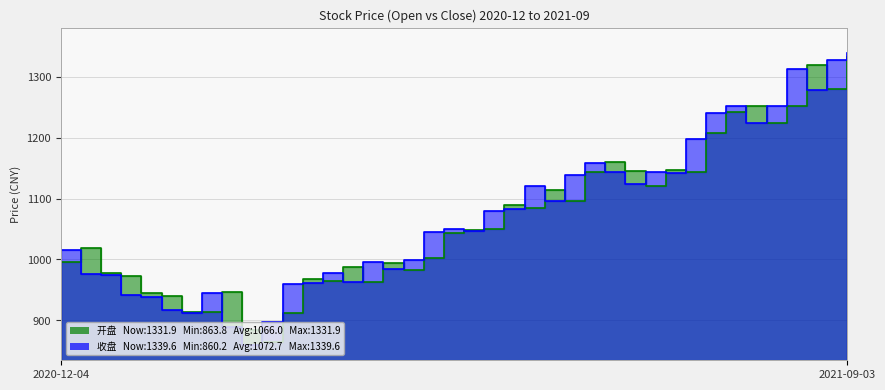

Reading right to left, what are all the values shown in this chart?

开盘: 1331.9	1280.0	1319.1	1252.6	1224.6	1251.6	1242.4	1207.6	1144.4	1146.5	1120.5	1144.9	1159.5	1143.9	1095.5	1113.7	1085.4	1089.7	1049.3	1047.8	1043.7	1002.6	982.4	993.7	962.6	987.6	964.2	967.3	912.8	863.8	883.5	945.8	913.5	914.1	940.8	944.2	972.9	978.5	1018.3	995.5
收盘: 1339.6	1328.1	1278.6	1312.6	1251.9	1224.2	1252.4	1241.4	1198.2	1141.9	1144.2	1124.3	1144.0	1159.2	1139.5	1095.9	1120.0	1083.3	1080.1	1046.8	1050.2	1044.9	999.1	983.6	996.5	963.7	977.3	961.0	959.8	897.0	860.2	888.6	945.3	911.5	916.5	938.7	942.4	974.7	976.2	1015.3